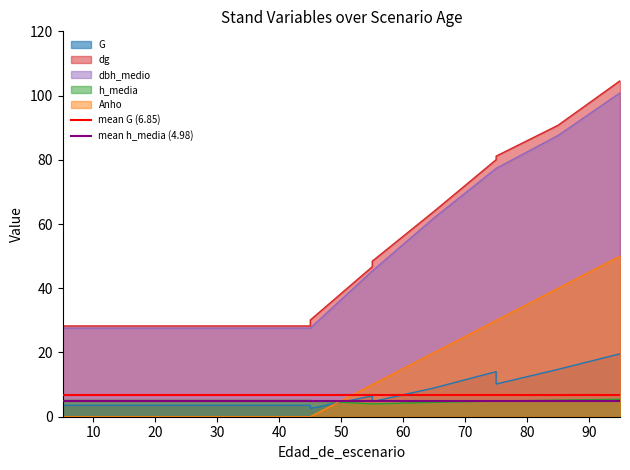

What is the average value of the mean h_media (4.98) series?

5.0